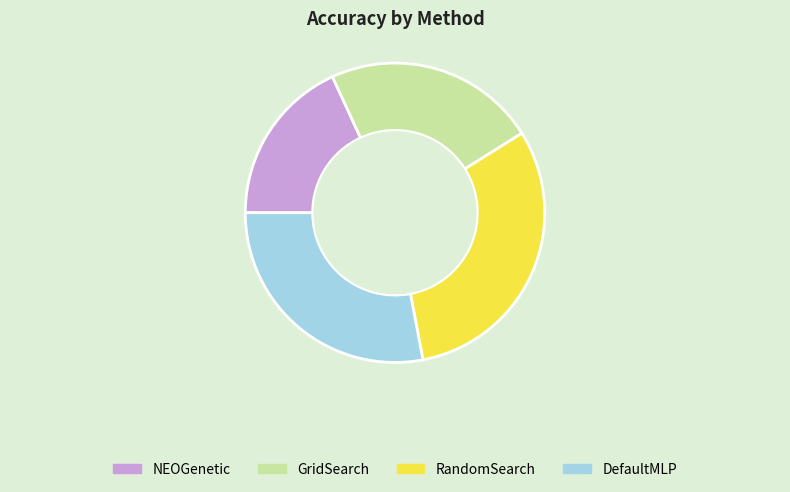

Which slice is the smallest?

NEOGenetic